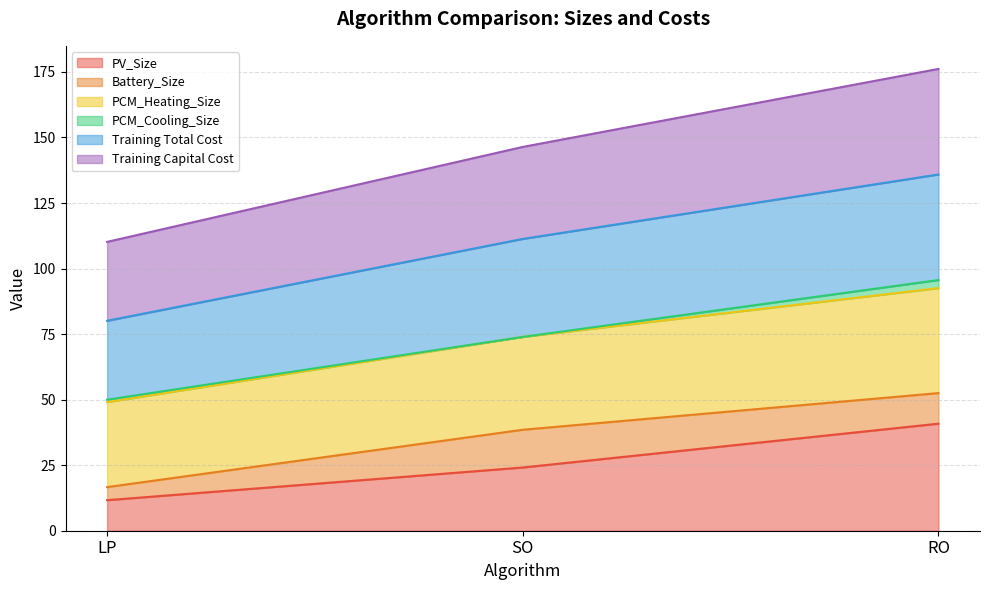

The value of PV_Size at LP is 4.2. True or false?

False